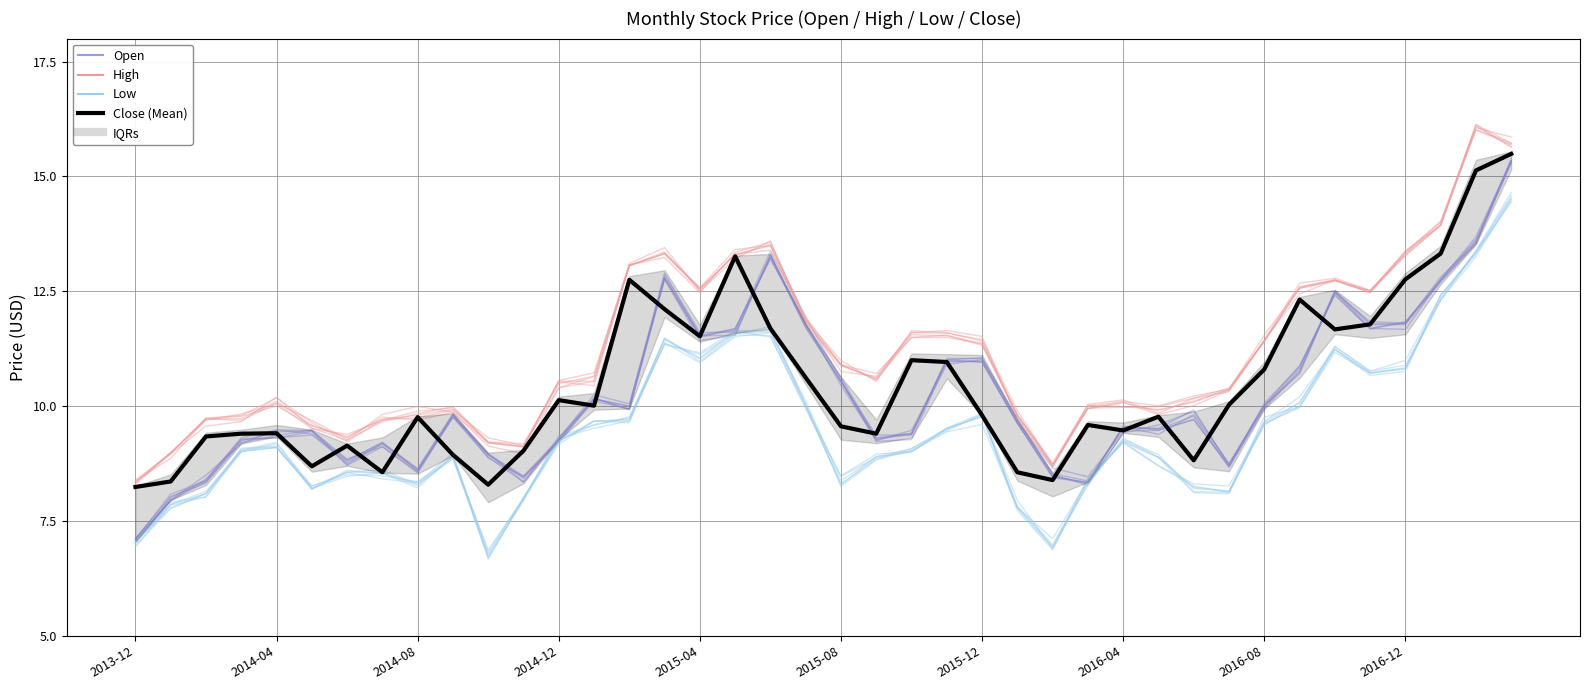

True or false: Close (Mean) and Low intersect in this chart.

False